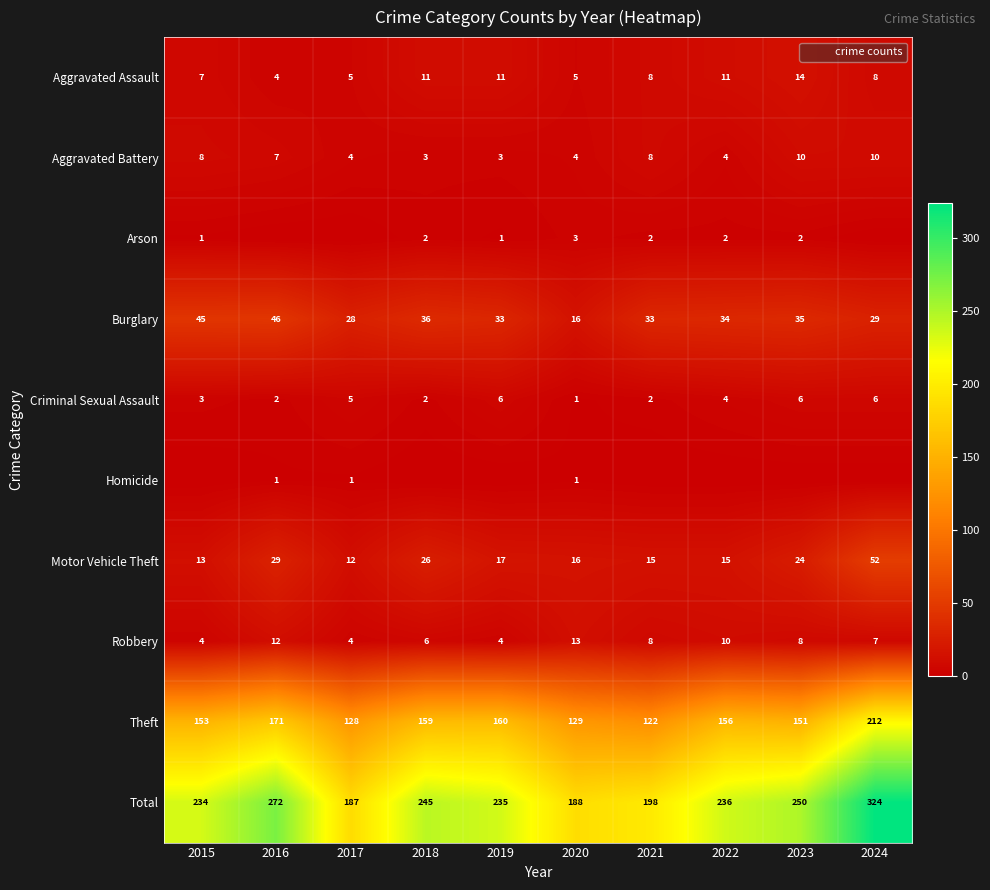

How many series are shown in this chart?

10